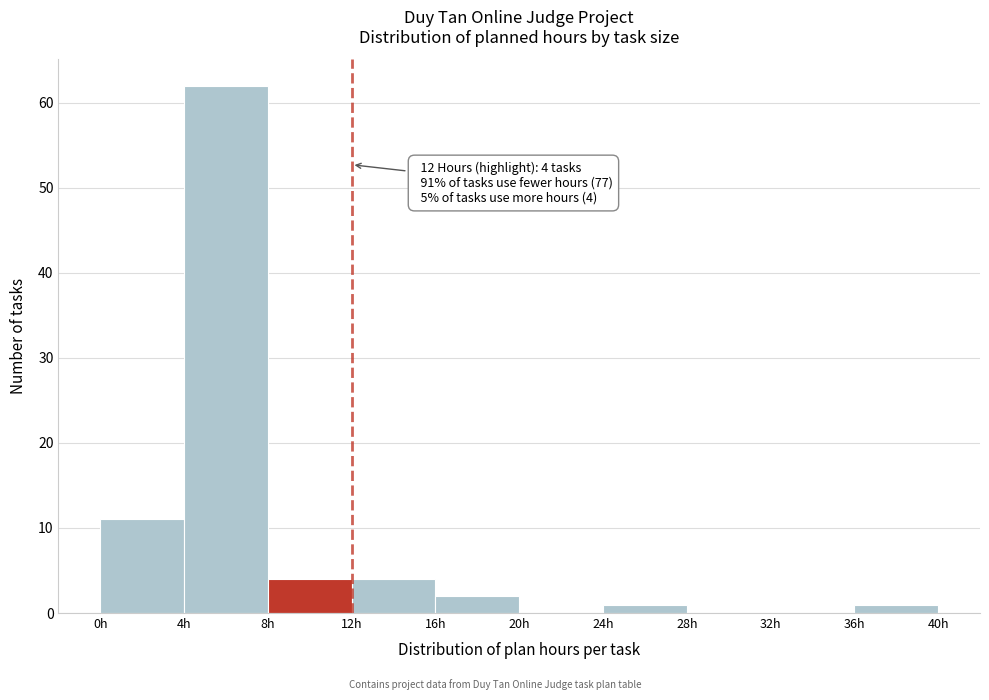

Which range on the x-axis has the tallest bar?

4 to 8